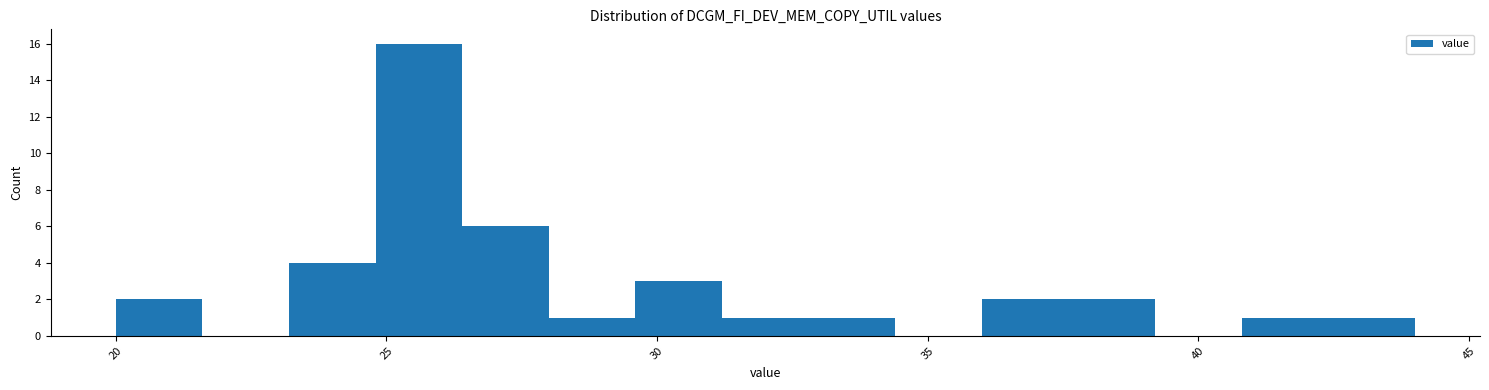

Around what value on the x-axis is the tallest bar? Give the approximate position of its centre, as read against the axis.

25.5